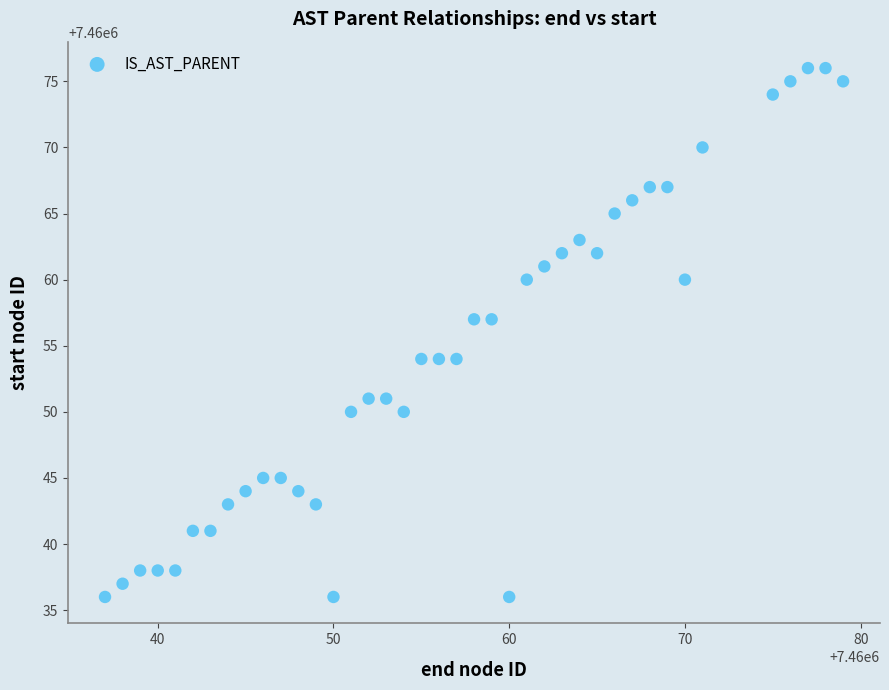

What is the range of Y values (max minus min)?

40